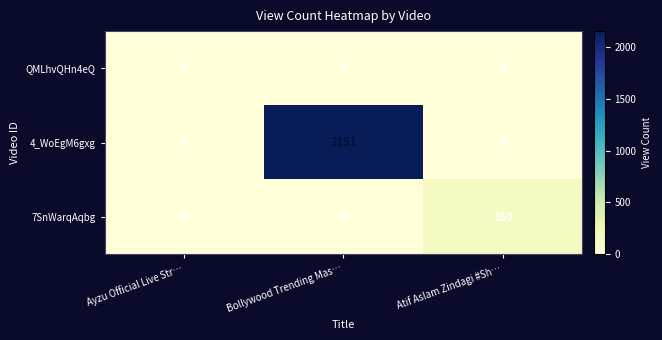

The value of 7SnWarqAqbg at Atif Aslam Zindagi #Sh… is 160. True or false?

True